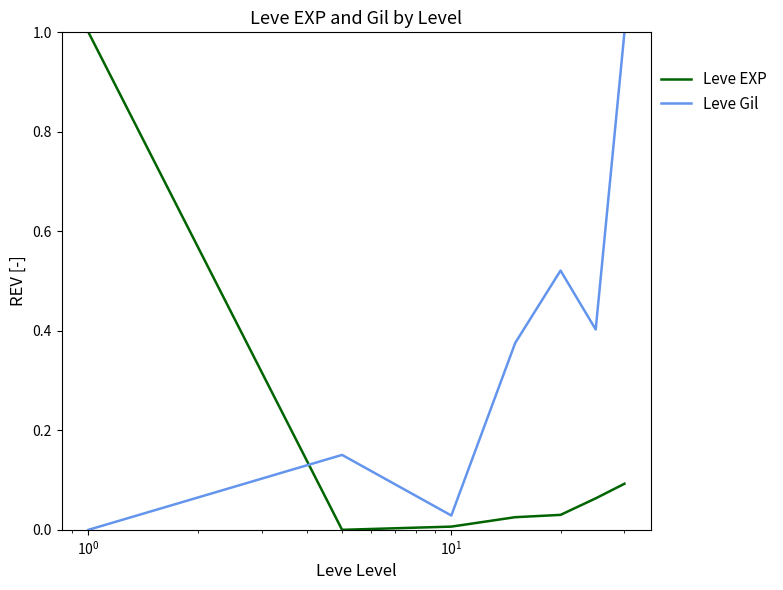

What is the sum of all Leve Gil values?

2.5